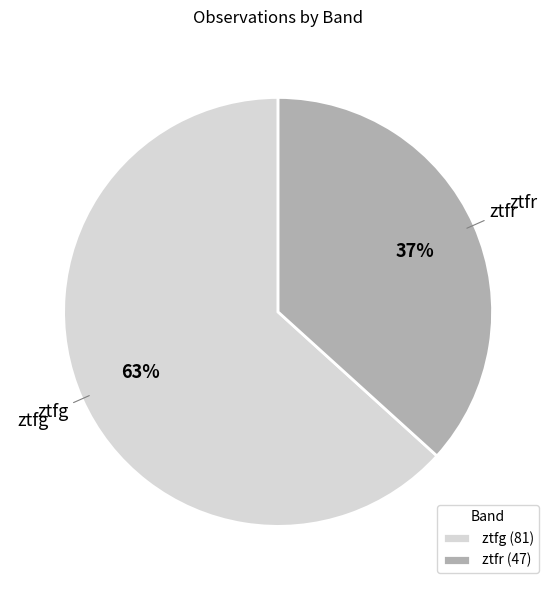

Rank the categories by value from highest to lowest.

ztfg, ztfr